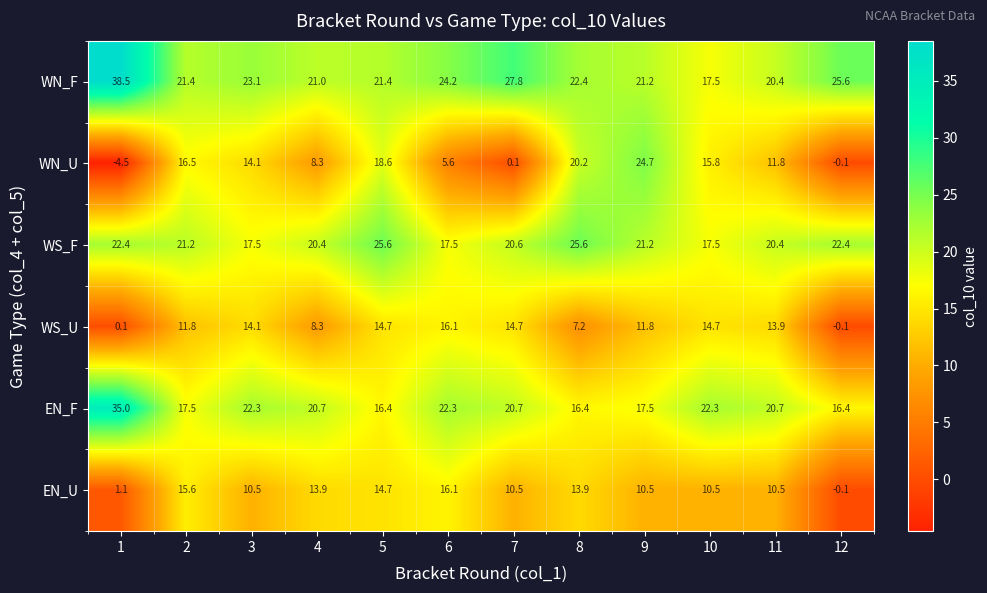

Which series has the largest total across all categories?

WN_F